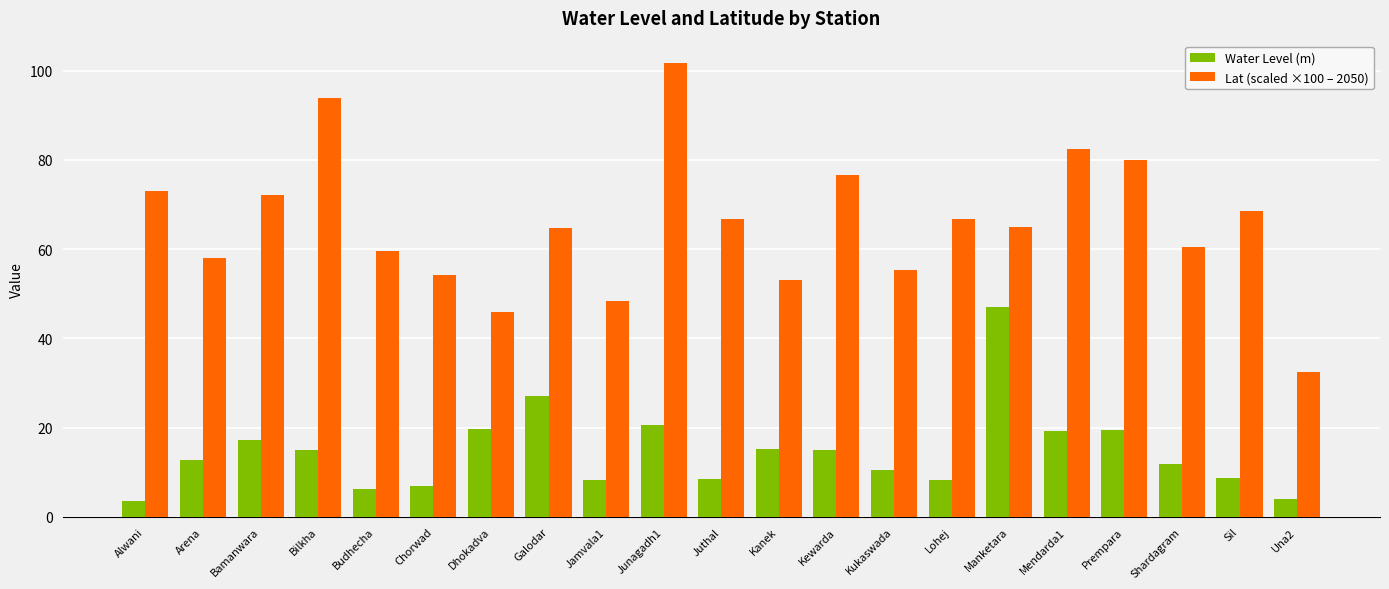

What is the difference between the highest and lowest values at Lohej?

58.3